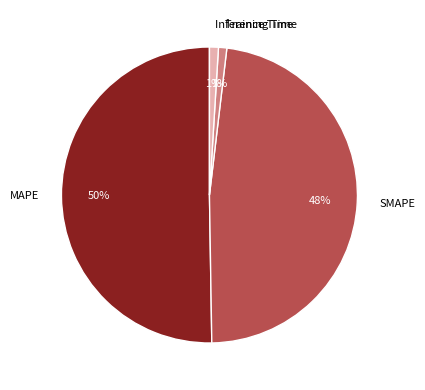

What percentage is the Inference Time slice, to the nearest percent?

1%